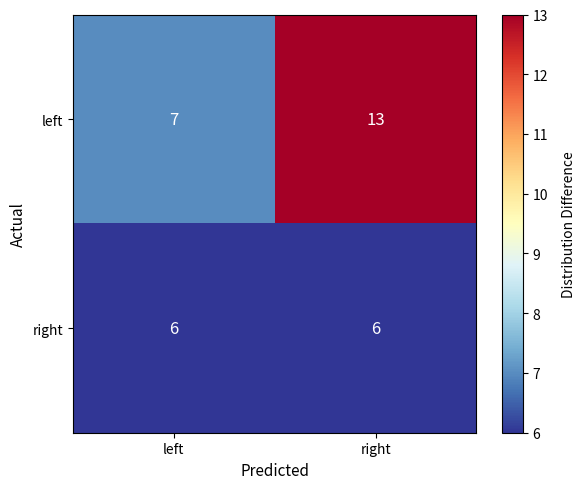

What is the difference between the maximum and minimum values in the left series?

6